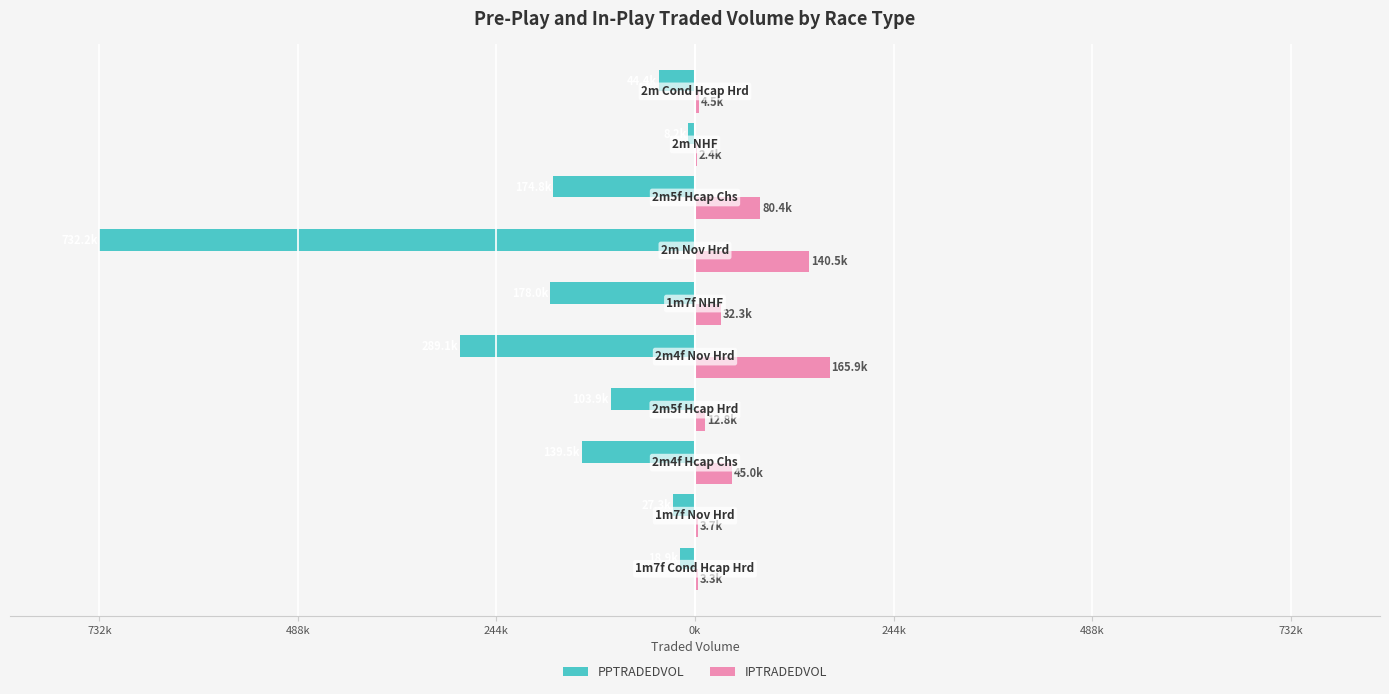

Which series has the widest spread of values?

PPTRADEDVOL